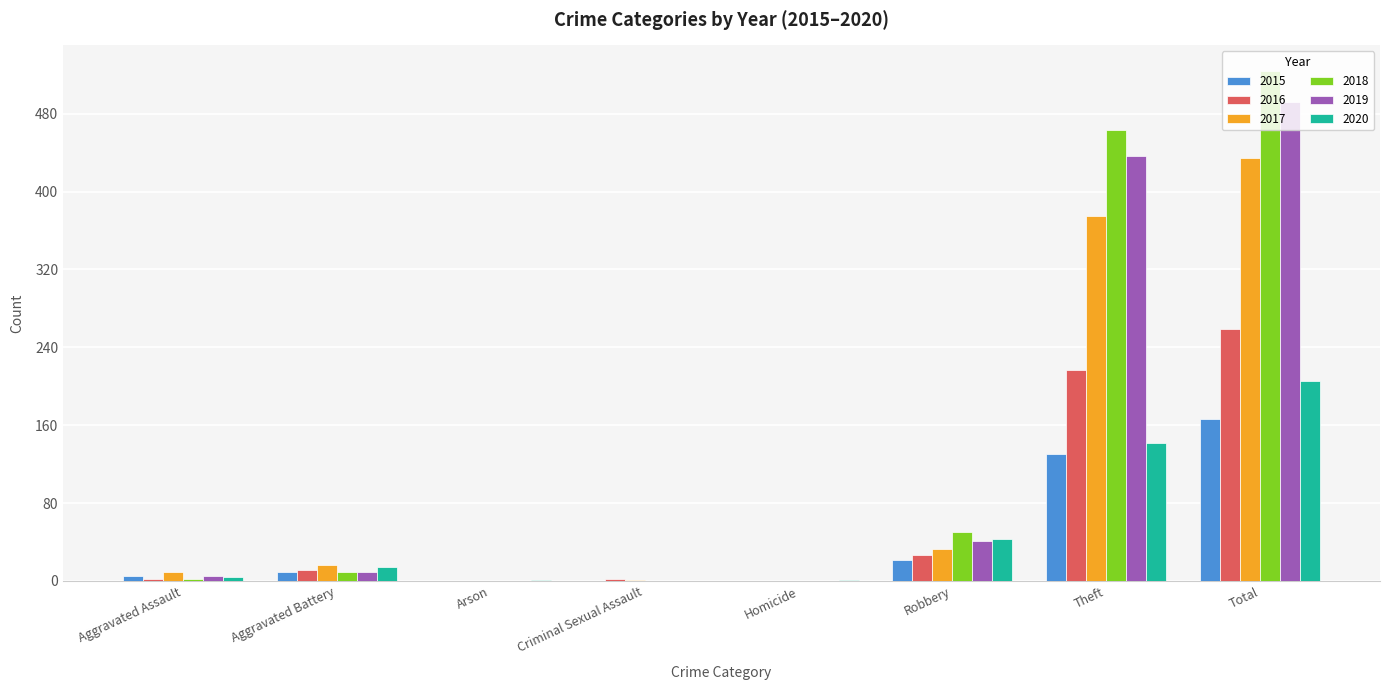

What are all the series names shown in the legend?

2015, 2016, 2017, 2018, 2019, 2020